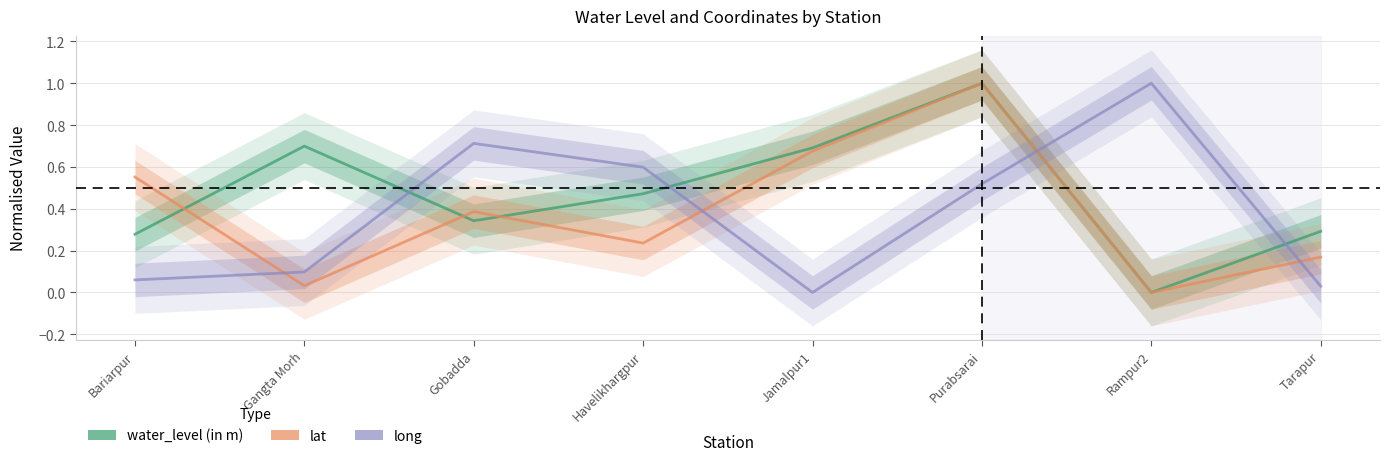

Is it true that water_level (in m) equals 0.1 at Gobadda?

False